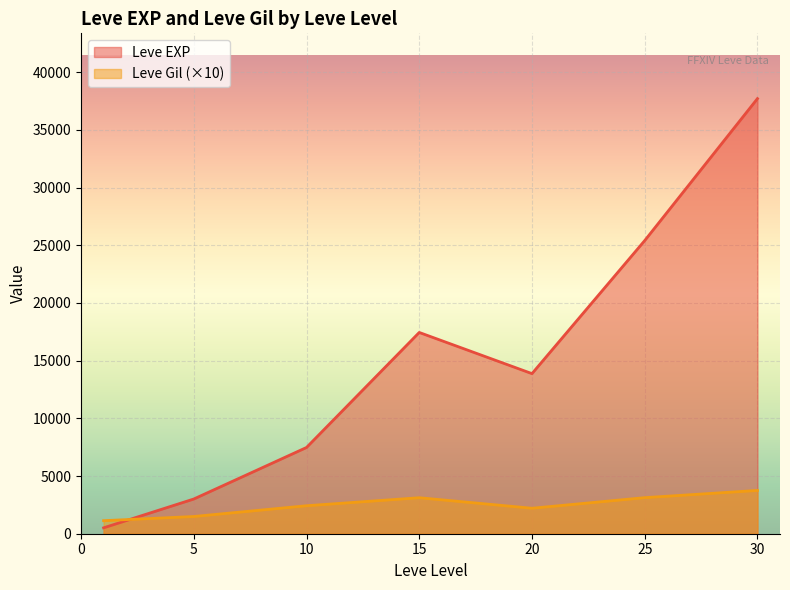

Which has a higher value, 20 or 30?

30